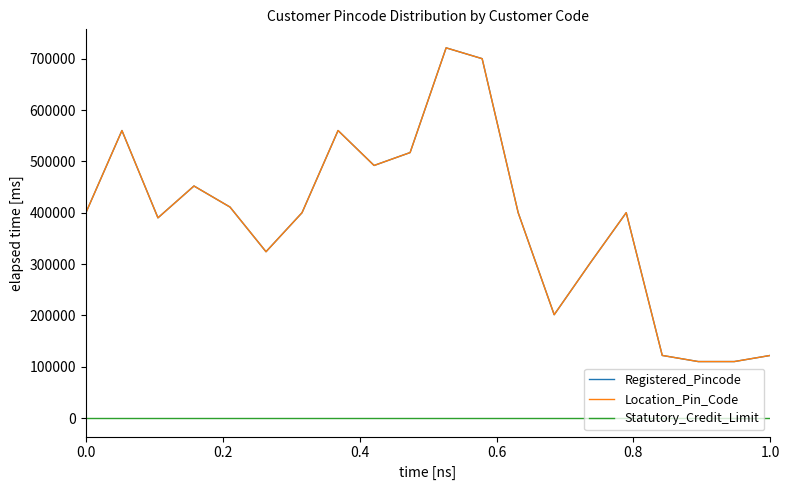

Does the chart display data point markers on the line(s)?

No